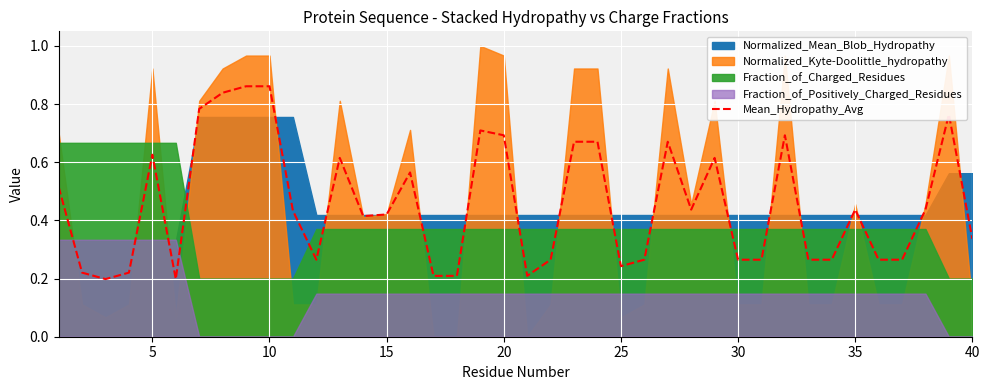

What is the difference between the maximum and second lowest values?

0.7